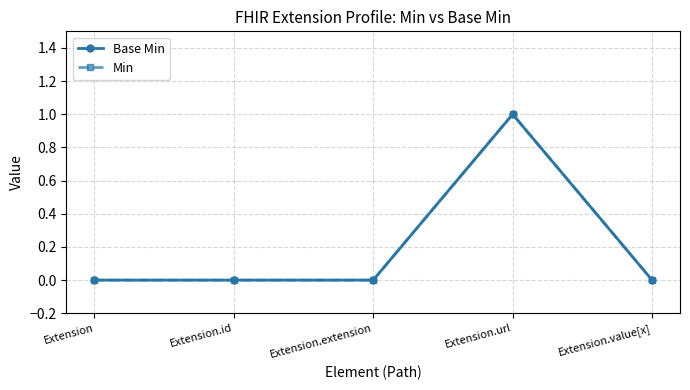

How many interior local peaks does the Min series have?

1